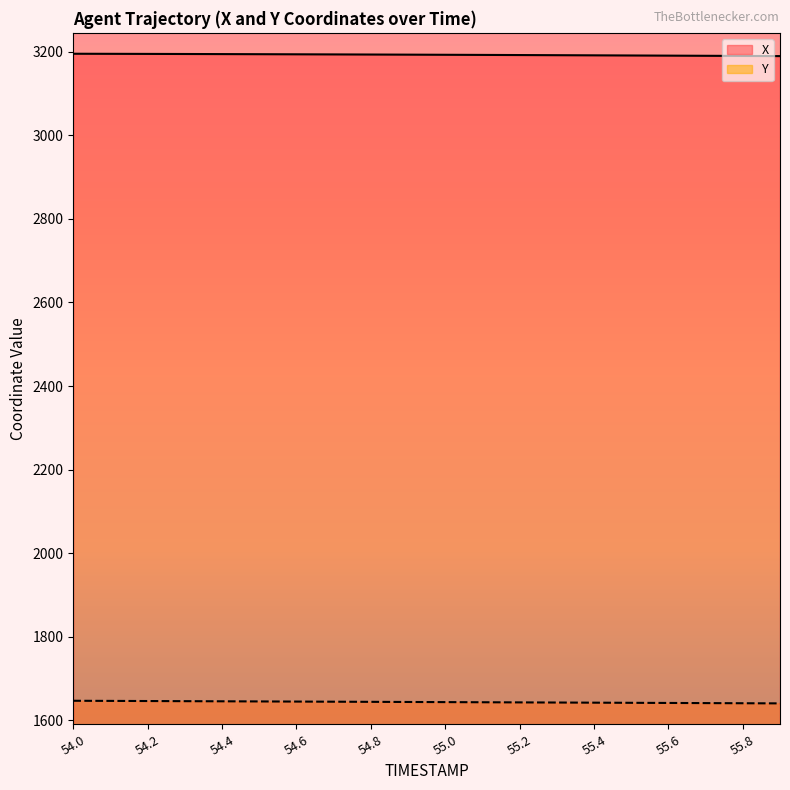

Which has a higher value, 54.0 or 55.4?

54.0